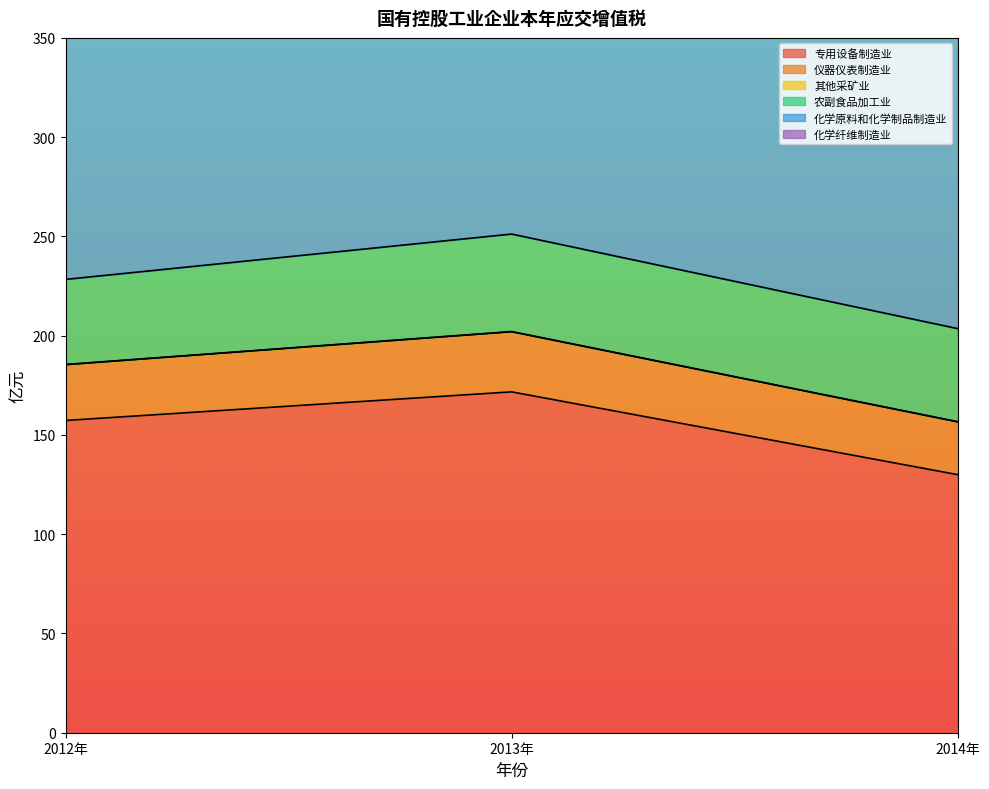

How many lines are shown in the chart?

6